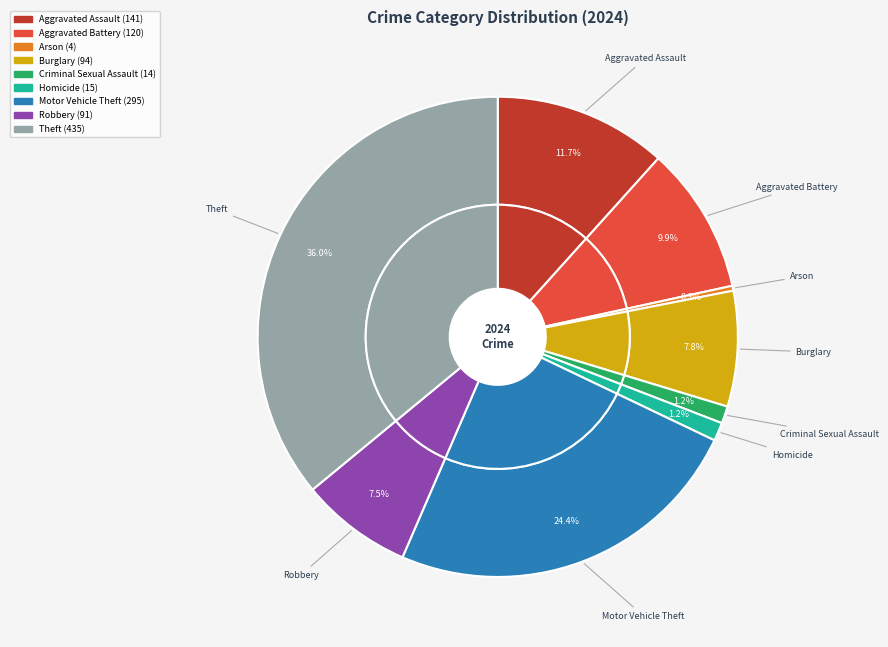

Between Aggravated Battery and Burglary, which is larger?

Aggravated Battery